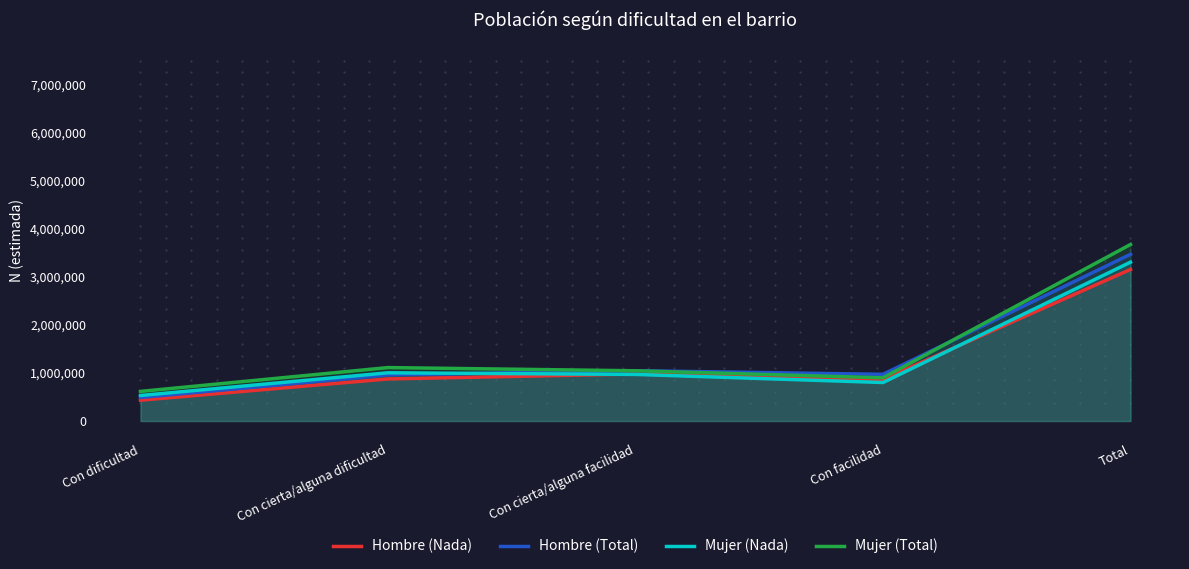

At which category is the sum across all series the highest?

Total